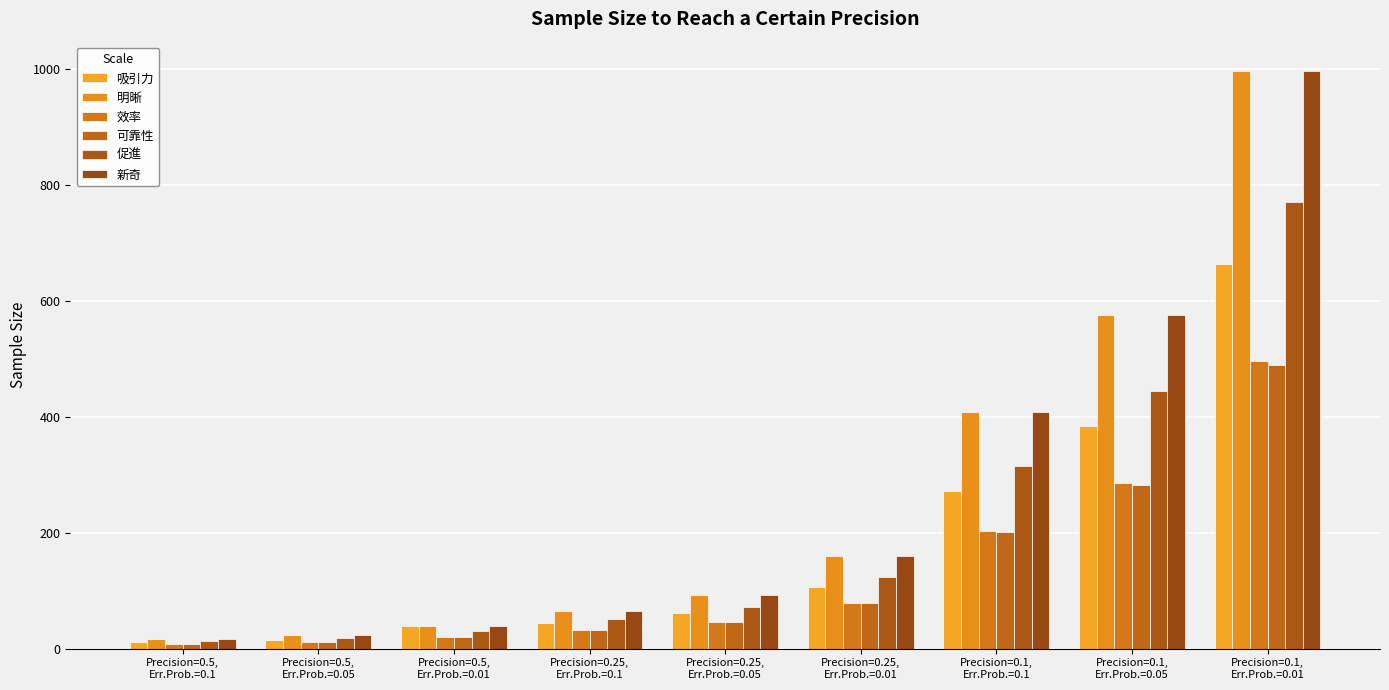

What is the value of the 新奇 bar at the 9th from the left?

996.6